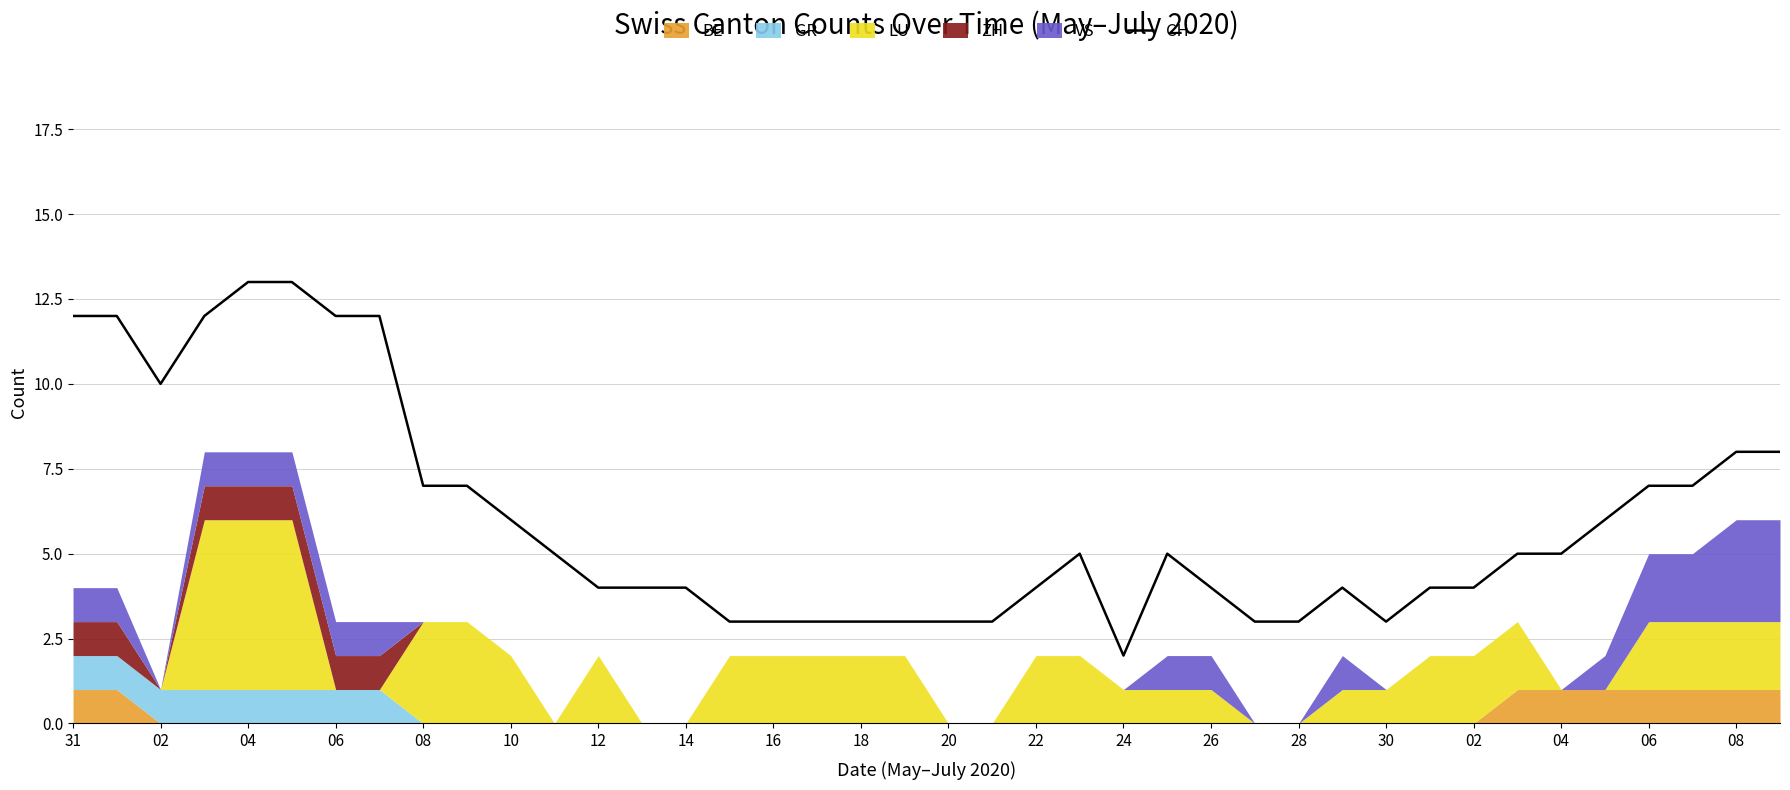

Reading right to left, list all the values displayed in this chart.

8	8	7	7	6	5	5	4	4	3	4	3	3	4	5	2	5	4	3	3	3	3	3	3	3	4	4	4	5	6	7	7	12	12	13	13	12	10	12	12